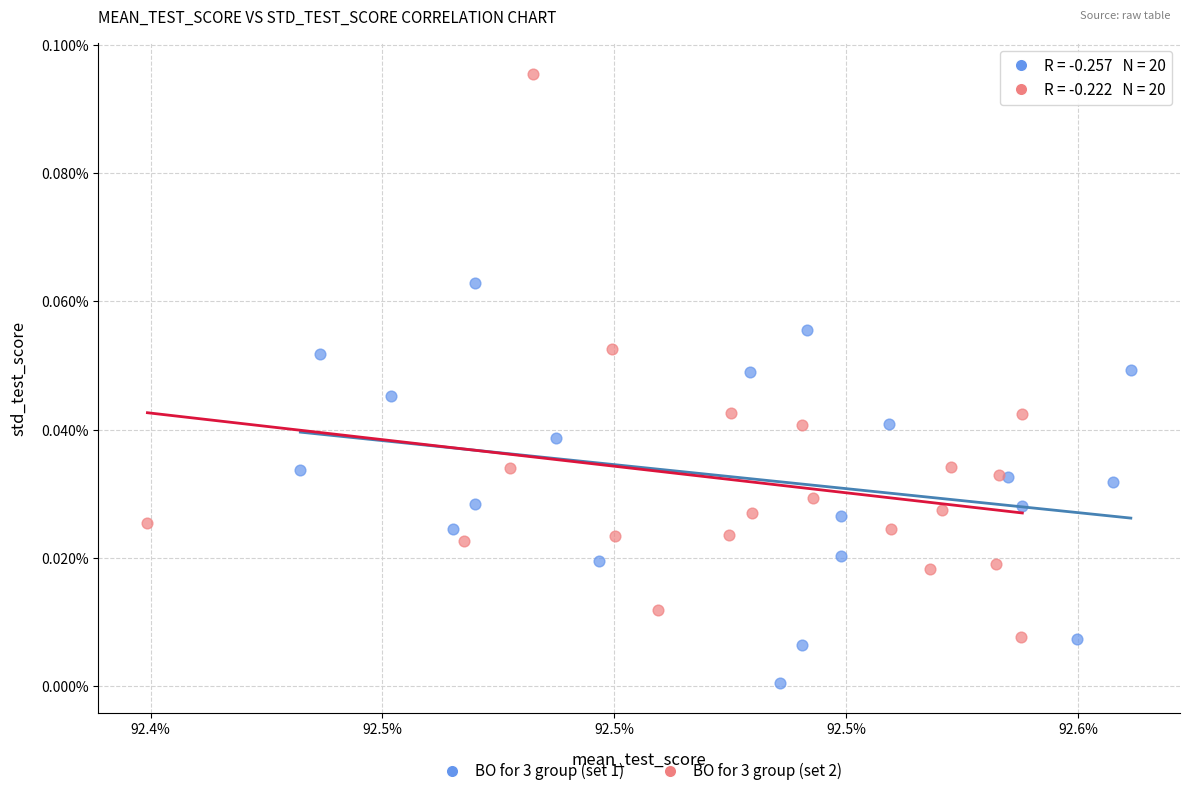

Which series reaches the maximum Y coordinate?

BO for 3 group (set 2)